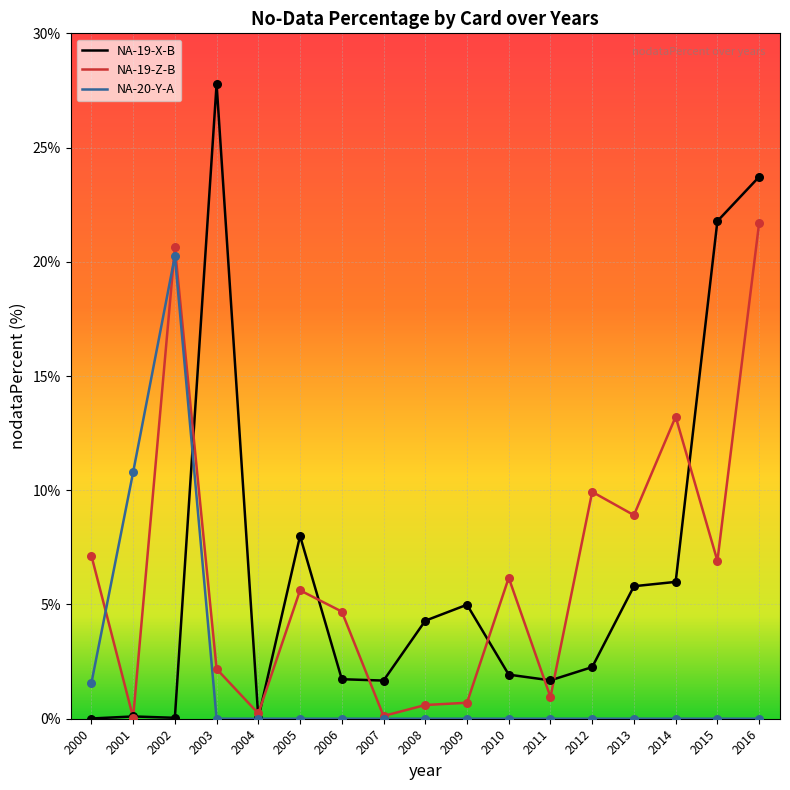

Which series has the largest range (max minus min)?

NA-19-X-B